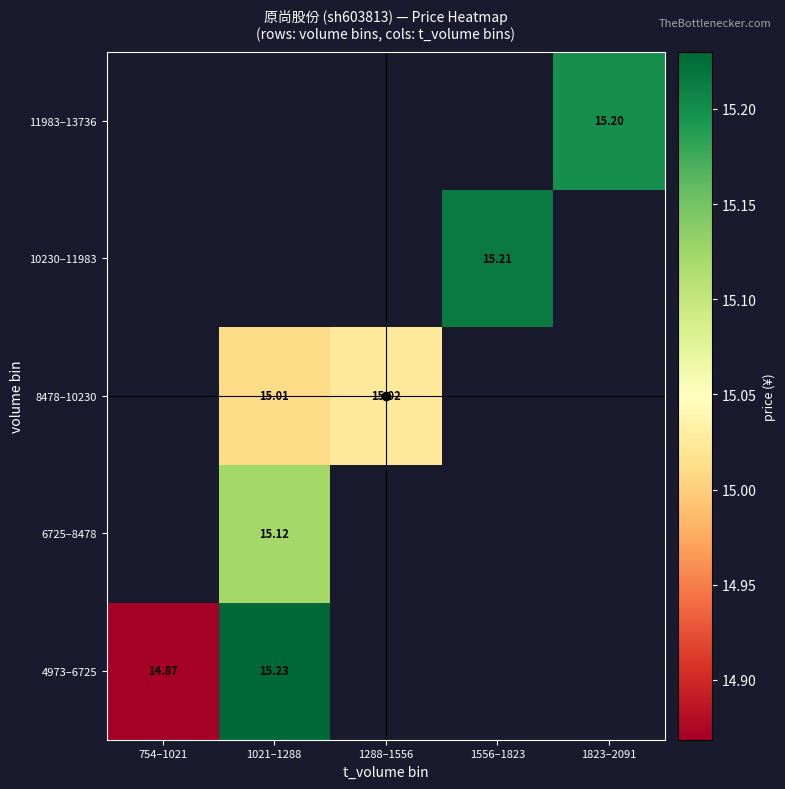

Is the value of 6725–8478 at 1021–1288 greater than the value of 10230–11983 at 1556–1823?

No